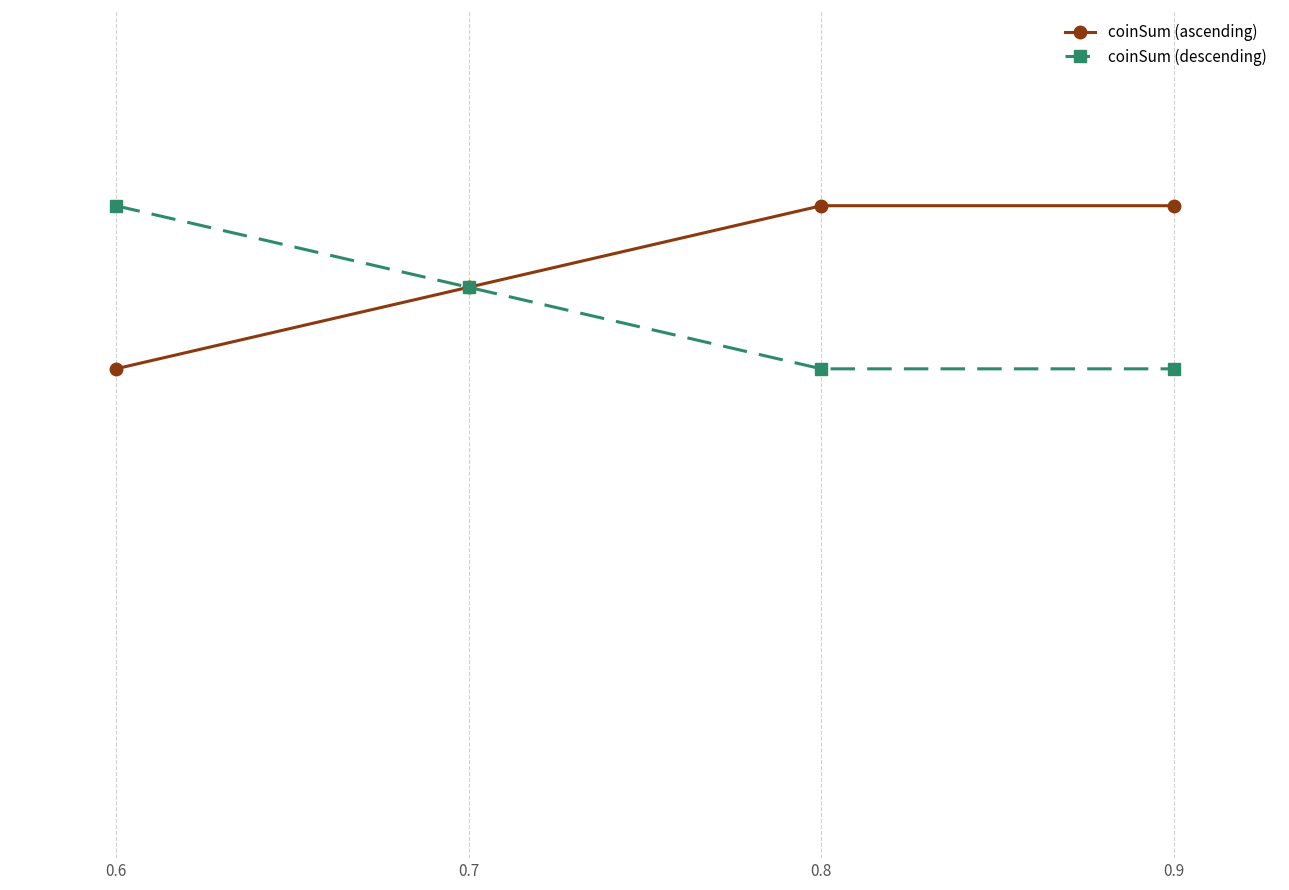

True or false: coinSum (ascending) and coinSum (descending) intersect in this chart.

False